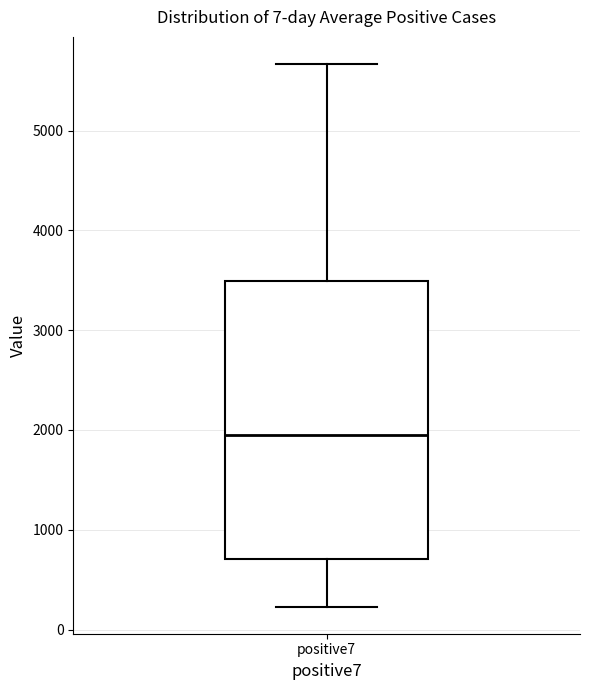

Read this box plot against the y-axis: the position of the median line, the range covered by the box, and the ends of both whiskers. The values are not printed on the chart, so give them approximately, as read against the axis.

median 2000, box 700 to 3500, whiskers 200 to 5700